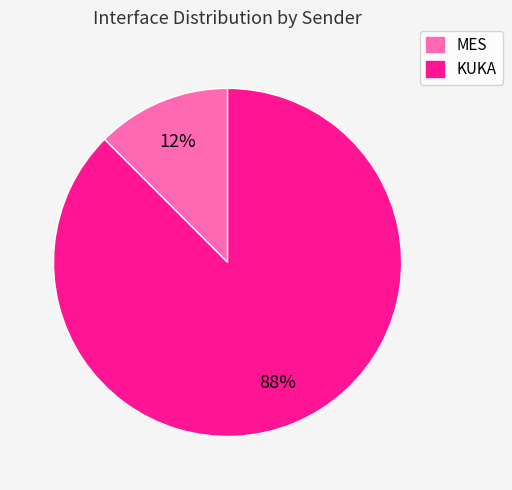

Which has a higher value, KUKA or MES?

KUKA